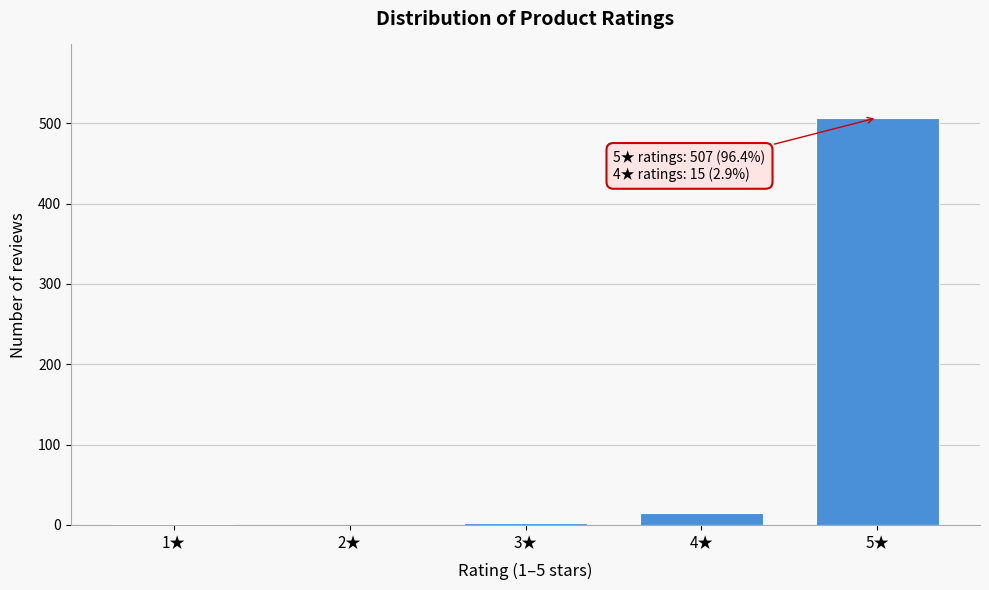

What is the maximum value shown in the chart?

507